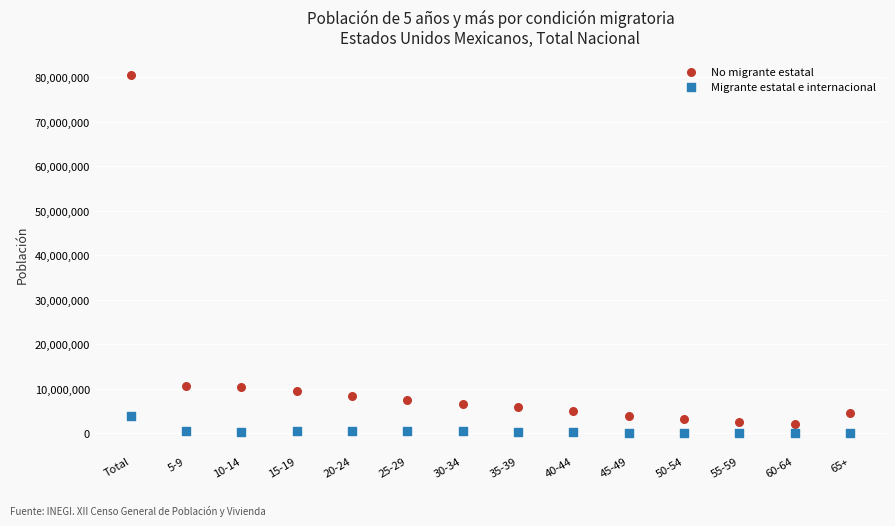

Which series has the largest Y range (max minus min)?

No migrante estatal